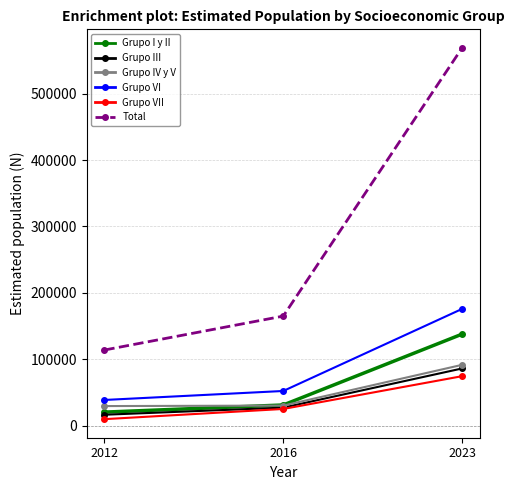

At how many categories does at least one series exceed 242278?

1